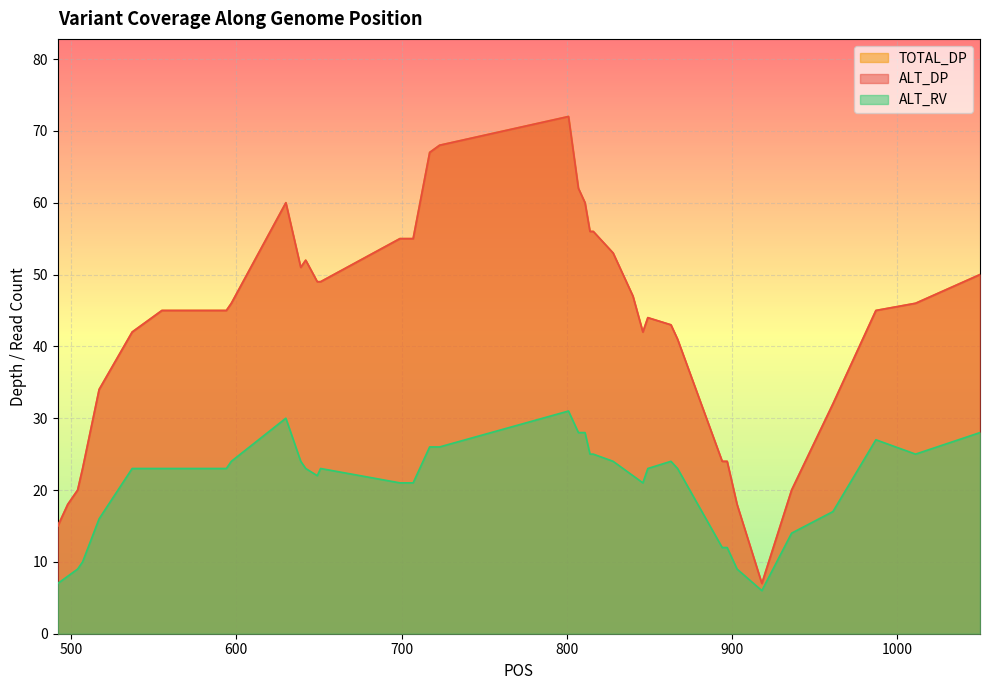

What is the minimum value shown in the chart?

6